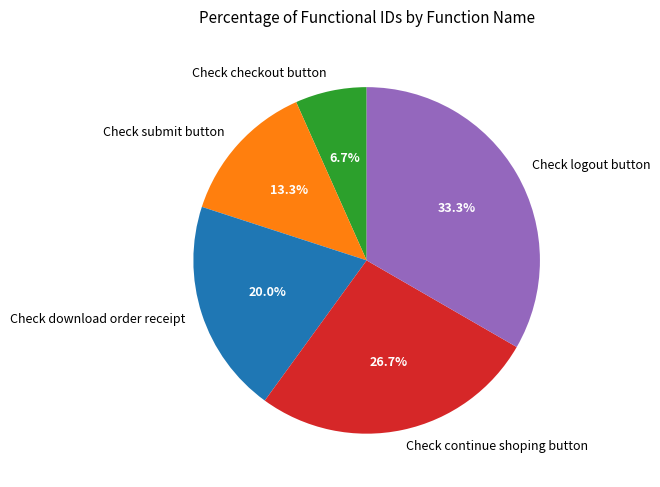

What is the ratio of the value at Check download order receipt to the value at Check checkout button?

3.0